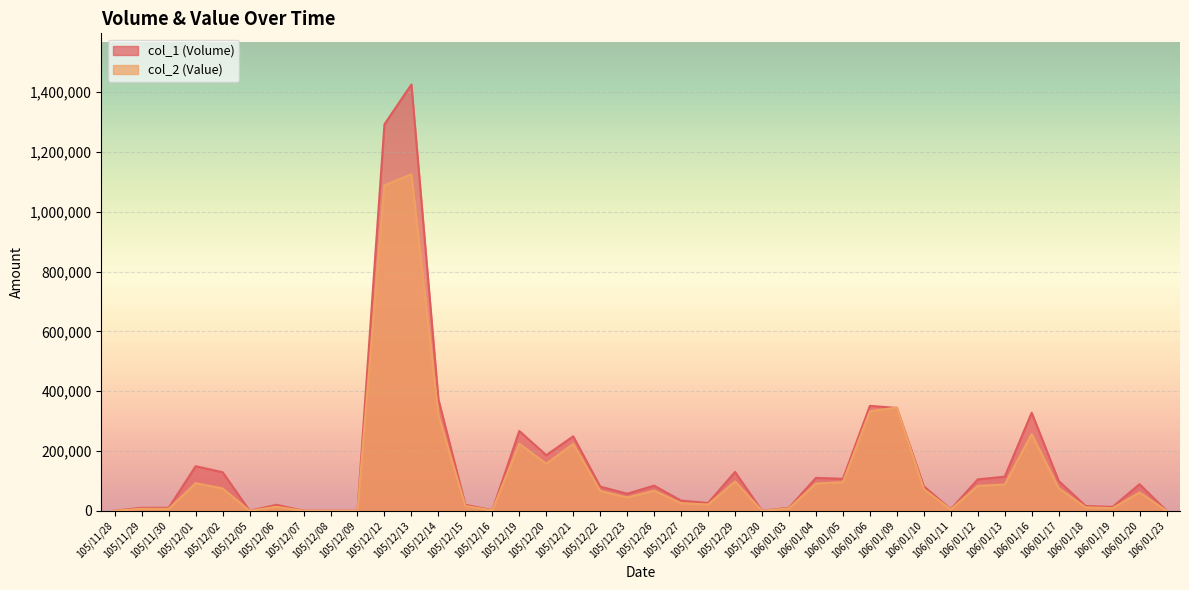

Where does the col_2 (Value) series first go above 66490?

105/12/01